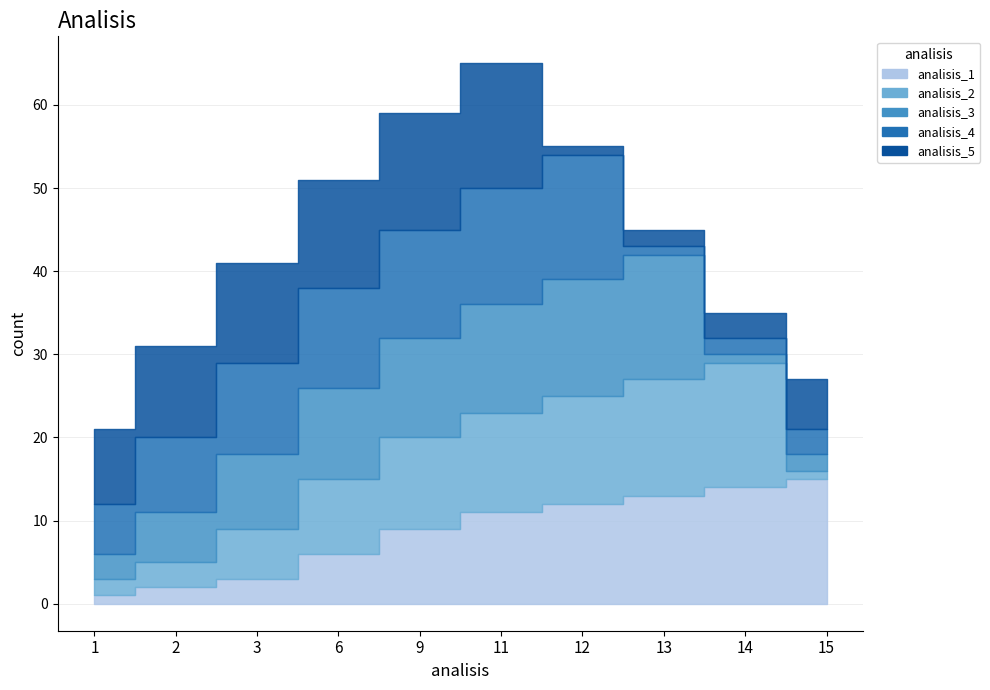

Where is analisis_3 nearest to the value 8?

3